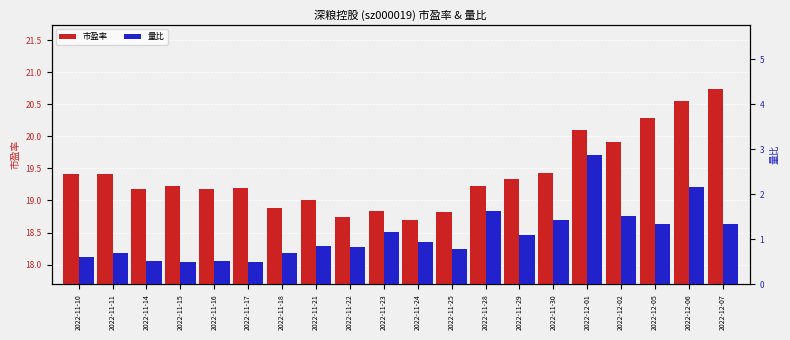

List the labels in order of 量比 value, largest first.

2022-12-01, 2022-12-06, 2022-11-28, 2022-12-02, 2022-11-30, 2022-12-07, 2022-12-05, 2022-11-23, 2022-11-29, 2022-11-24, 2022-11-21, 2022-11-22, 2022-11-25, 2022-11-11, 2022-11-18, 2022-11-10, 2022-11-14, 2022-11-16, 2022-11-15, 2022-11-17